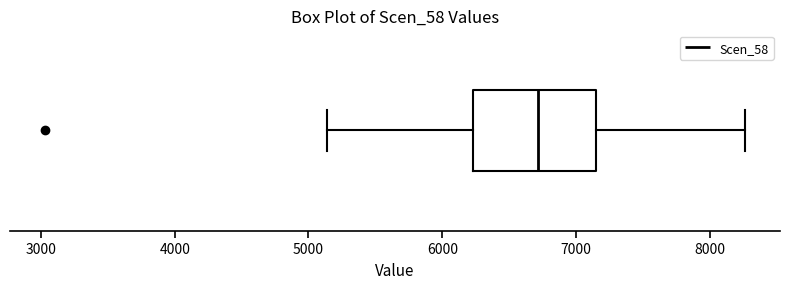

Read this box plot against the x-axis: the position of the median line, the range covered by the box, and the ends of both whiskers. The values are not printed on the chart, so give them approximately, as read against the axis.

median 6700, box 6200 to 7200, whiskers 5100 to 8300